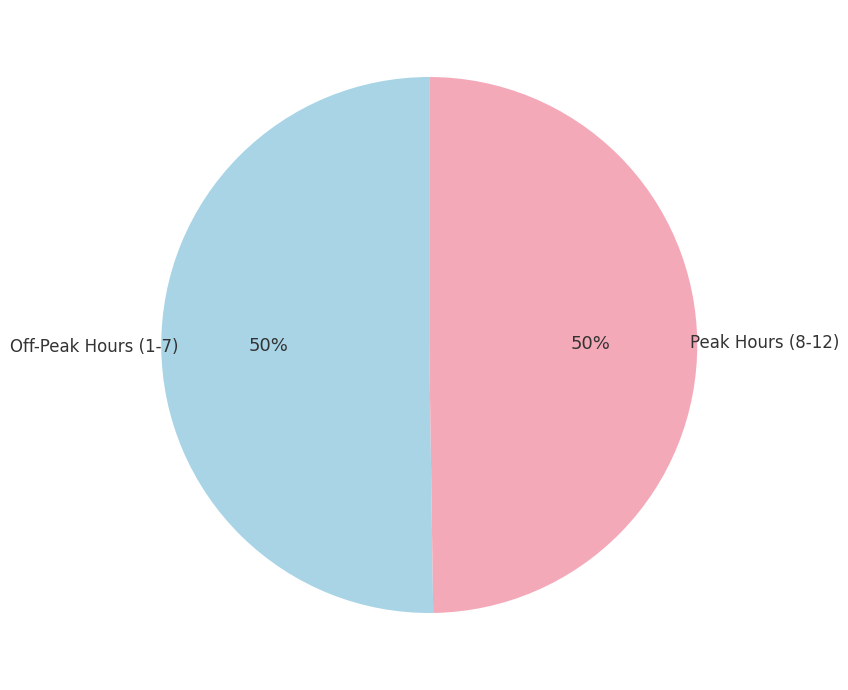

How many segments does this pie chart have?

2